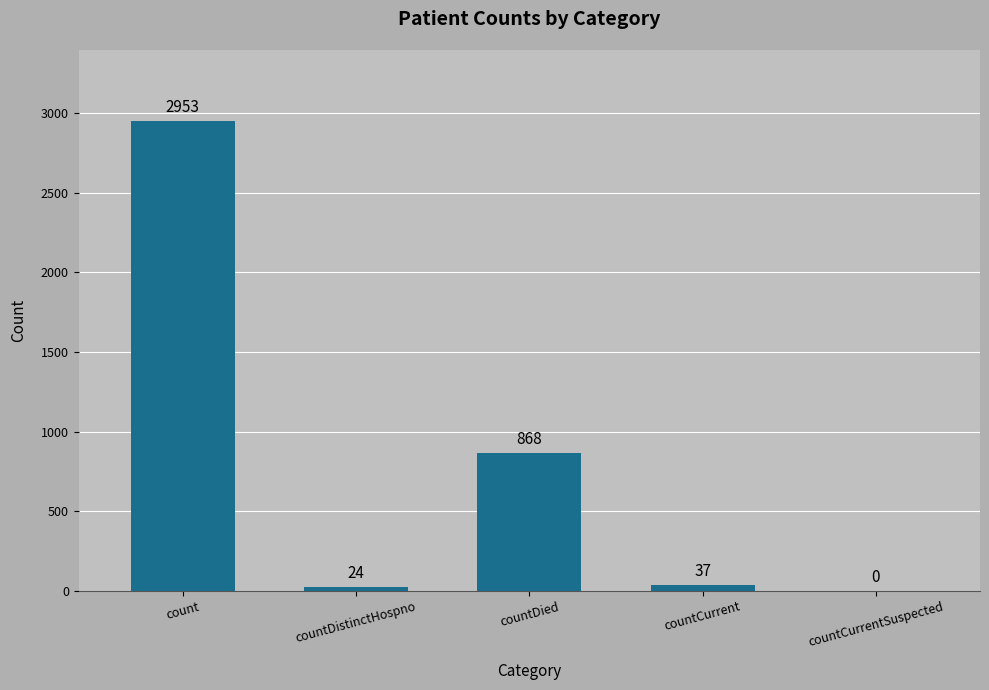

Is it true that the value at countDistinctHospno is 24?

True